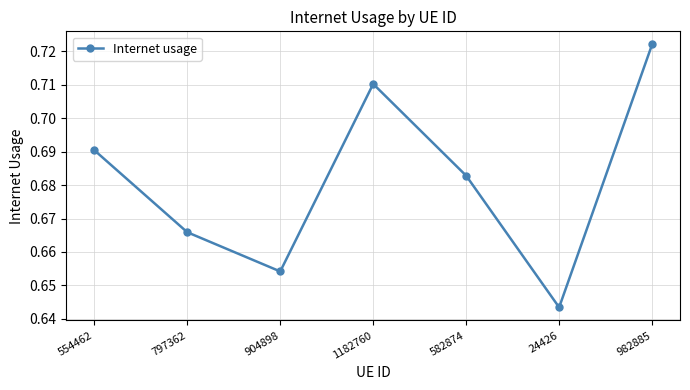

How many categories are shown in the chart?

7